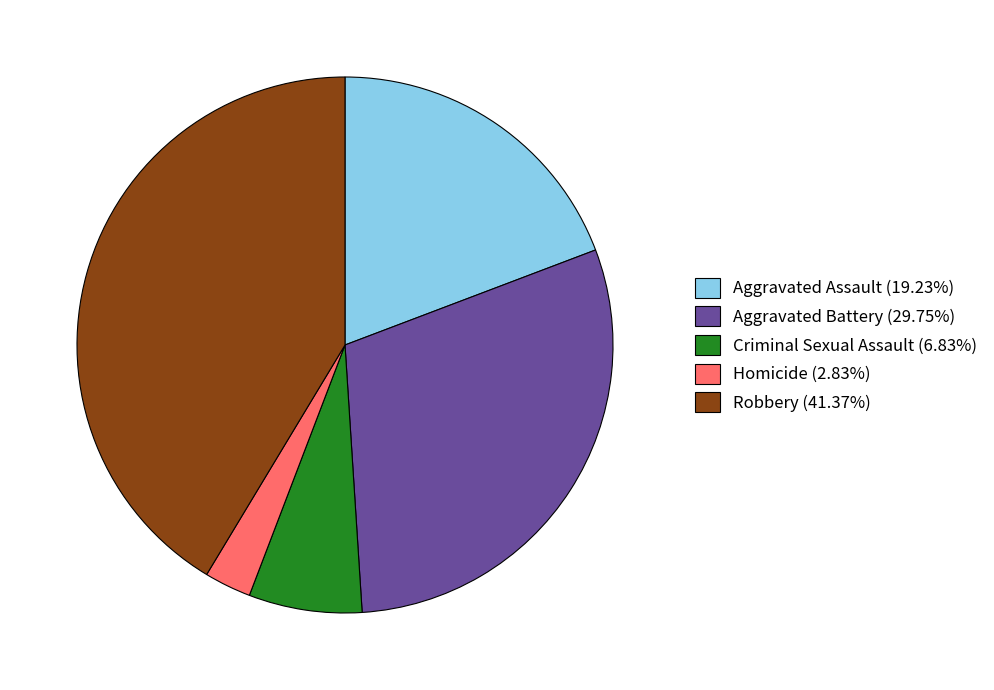

Does Homicide account for over 50% of the chart?

No